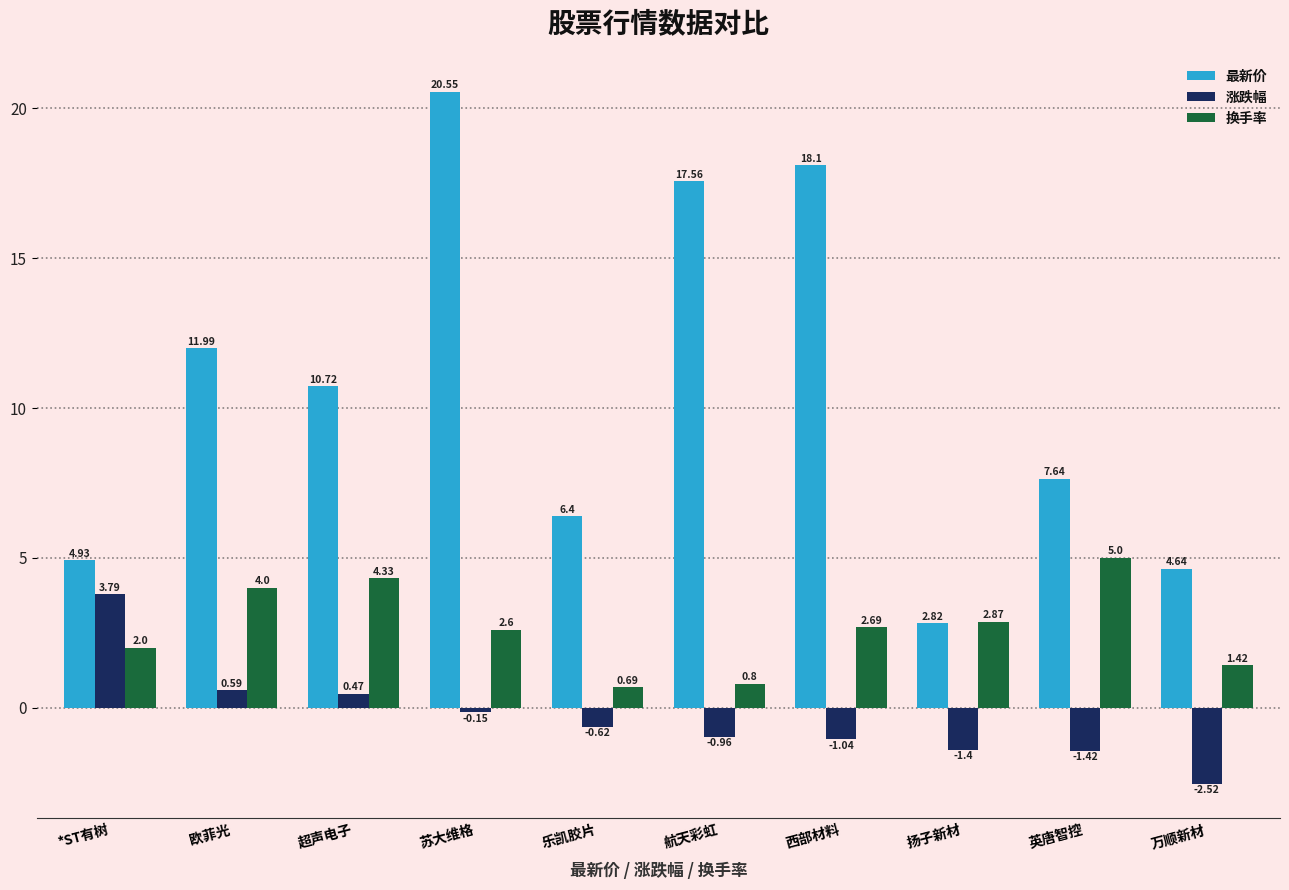

The value of 涨跌幅 at 扬子新材 is -0.4. True or false?

False